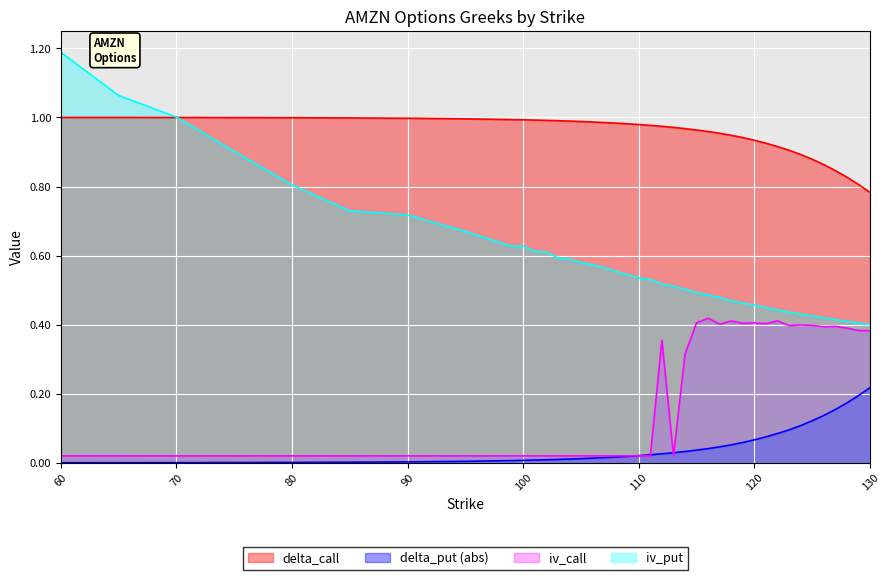

What is the difference between the delta_put values at 109 and 130?

0.2